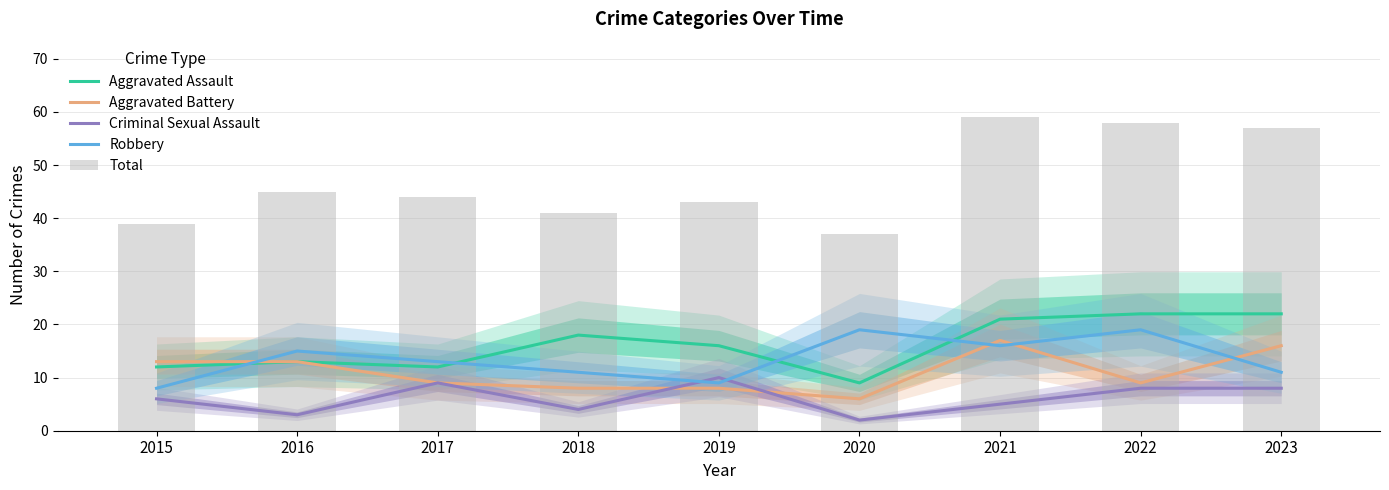

How many categories are shown in the chart?

9